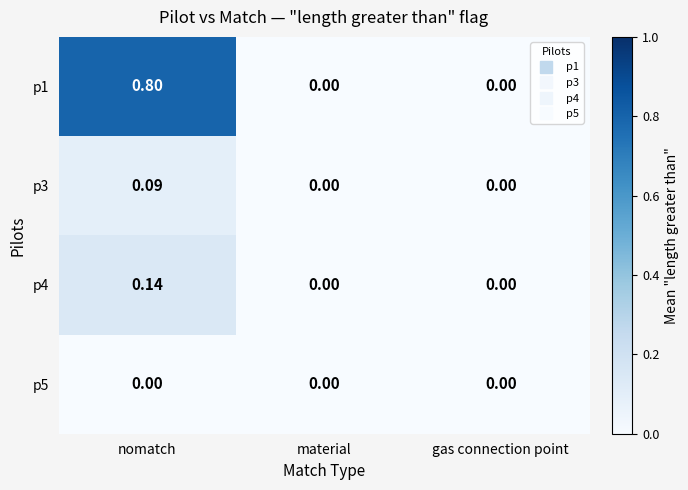

At which category is the sum across all series the highest?

nomatch